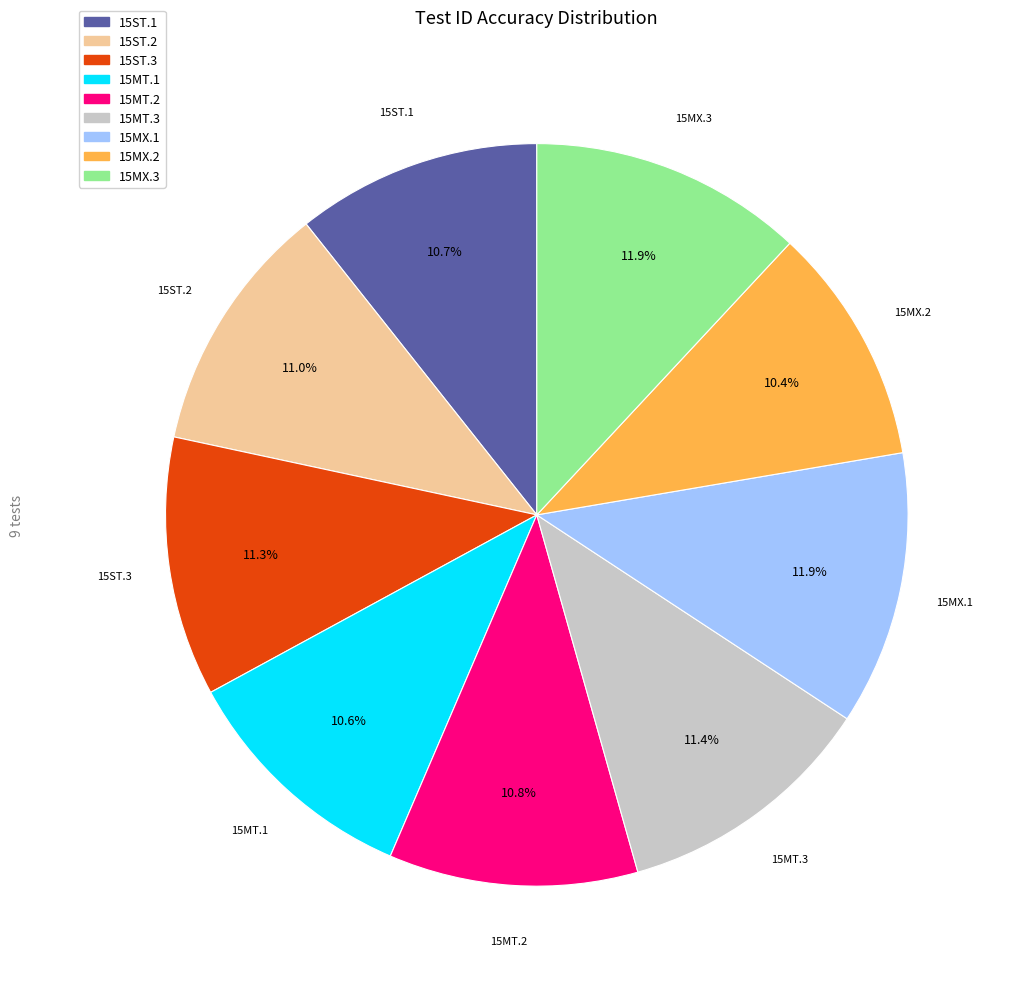

How many segments does this pie chart have?

9